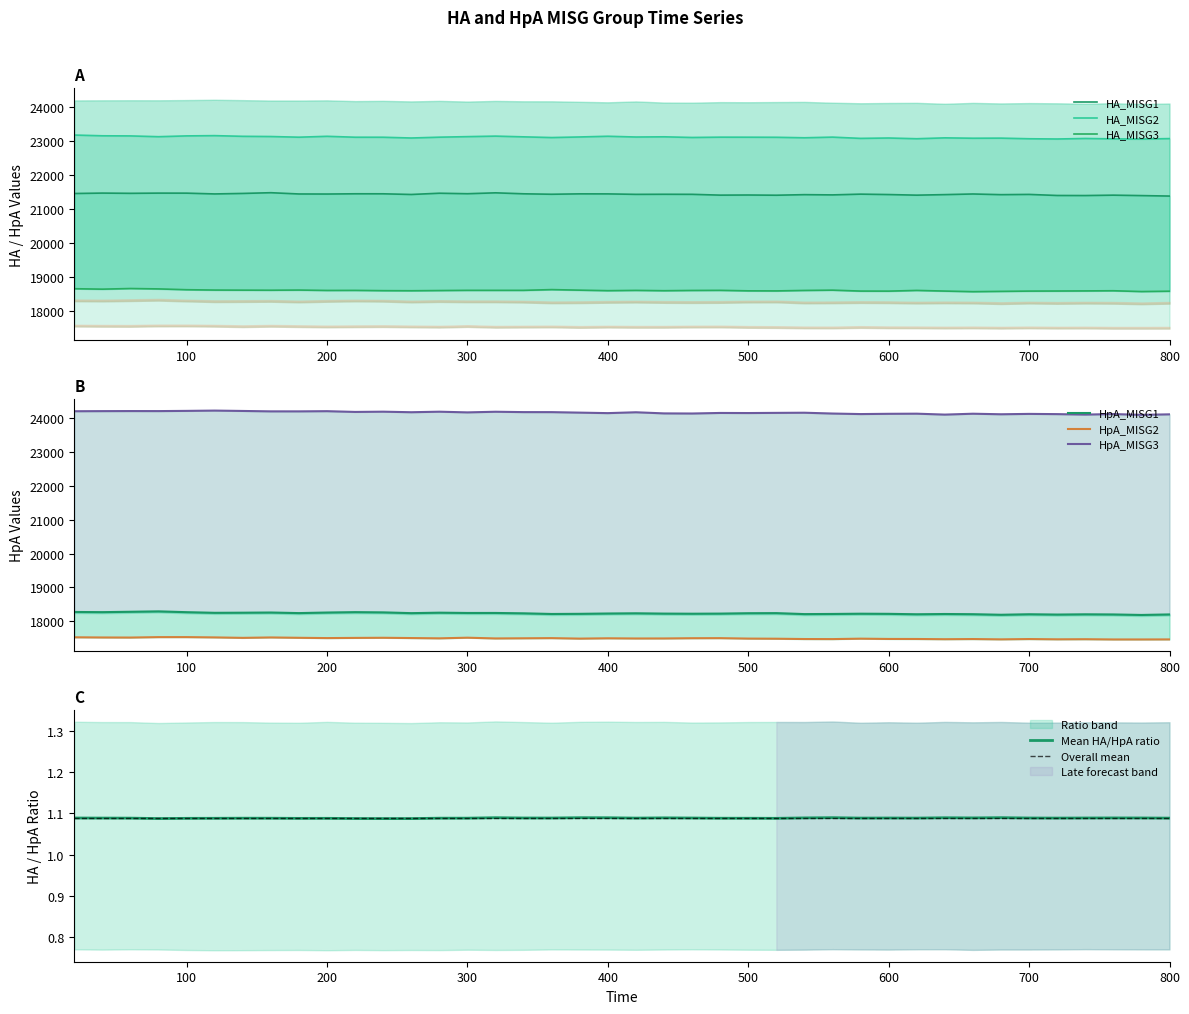

What is the sum of all HA_MISG3 values?

743724.9